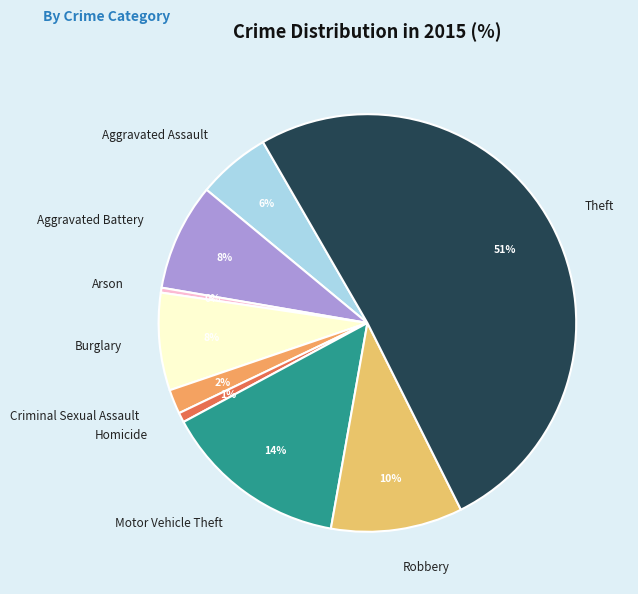

How many segments does this pie chart have?

9